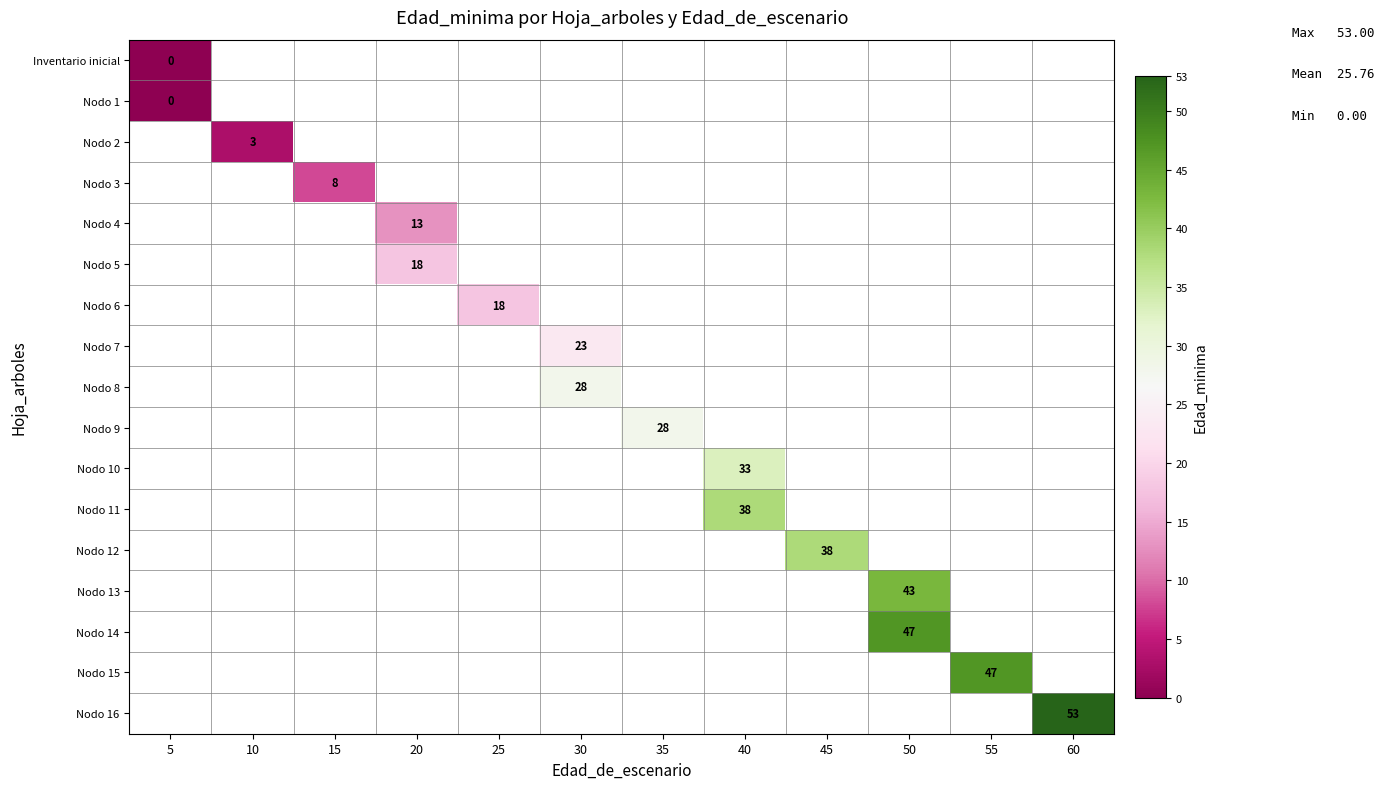

Which series has the largest range (max minus min)?

row_0